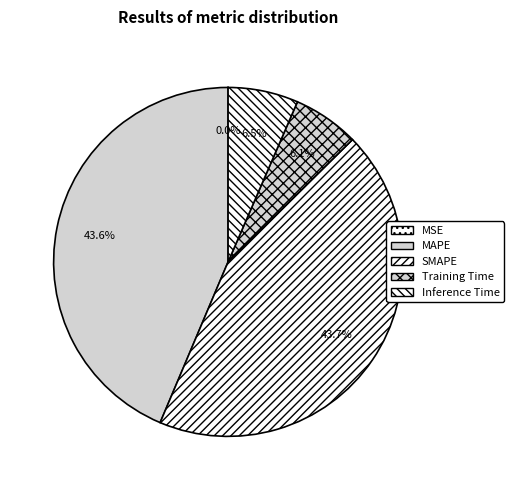

Which category has the smallest portion of the pie?

MSE